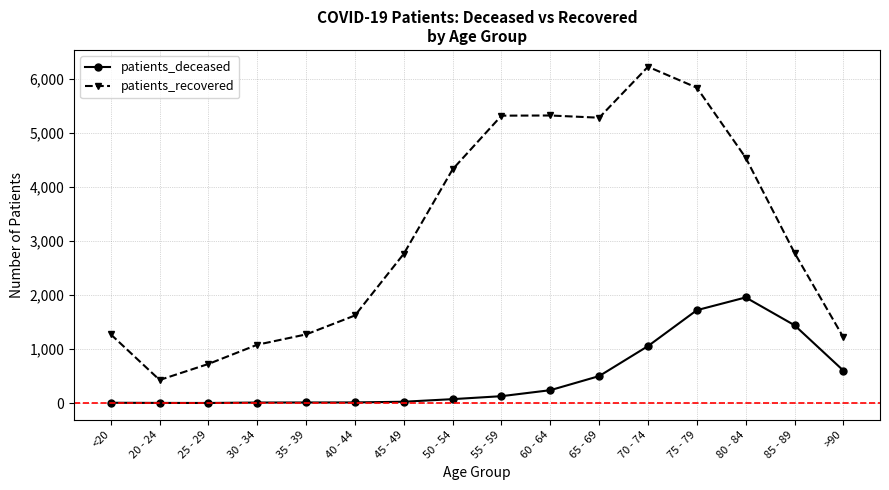

How many values in the patients_recovered series are below 2782?

8